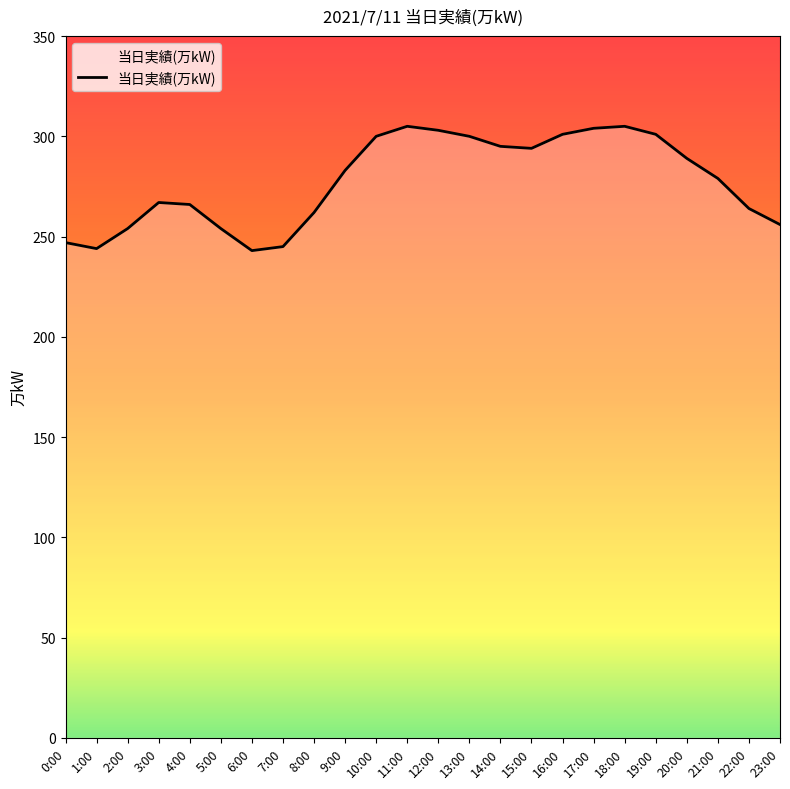

True or false: the data shows 197 at 10:00.

False